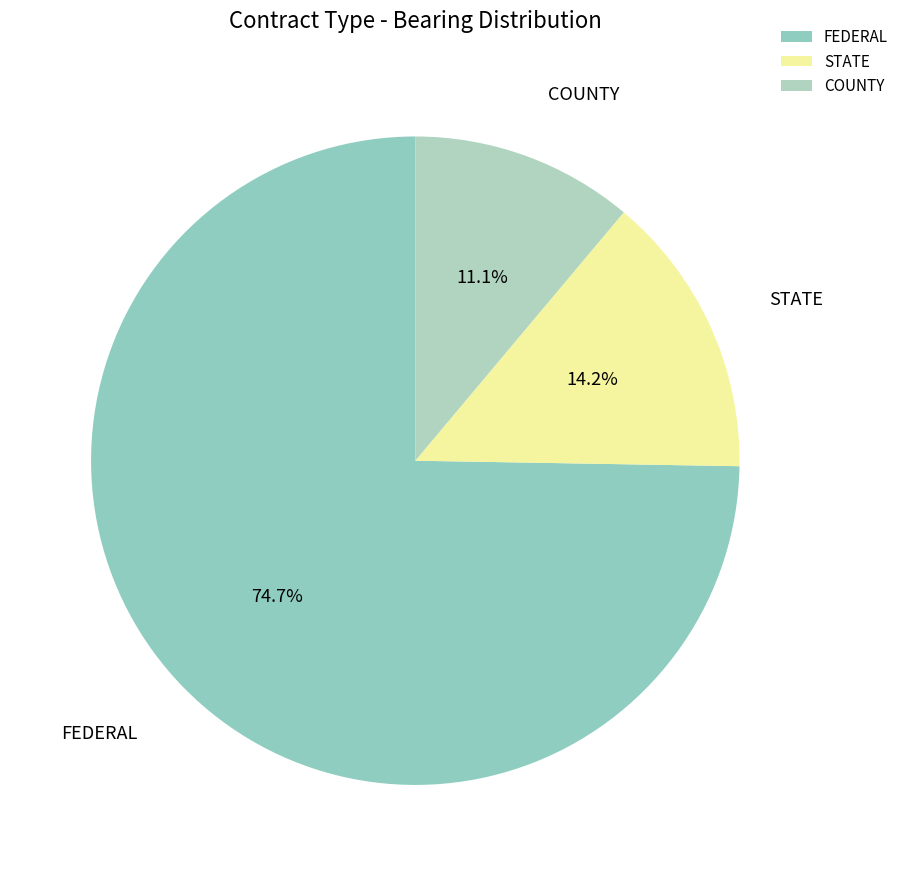

How many segments does this pie chart have?

3